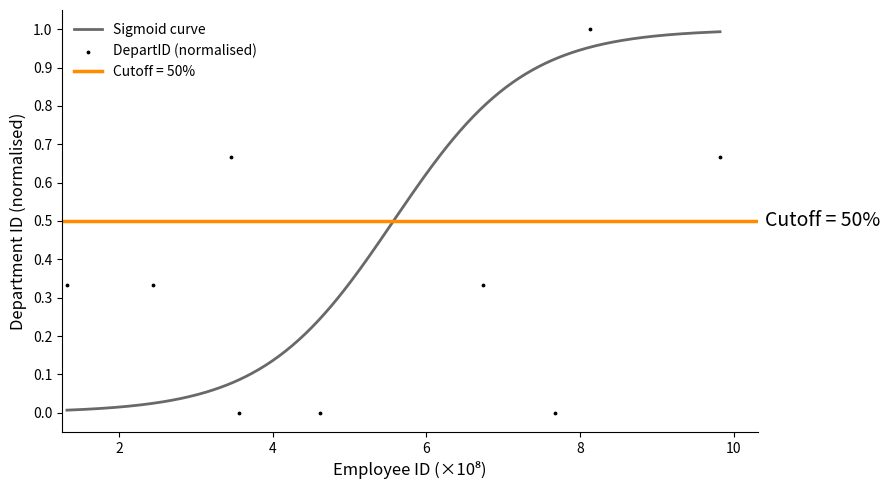

What is the change in value from 356474245 to 673582921?

+0.3